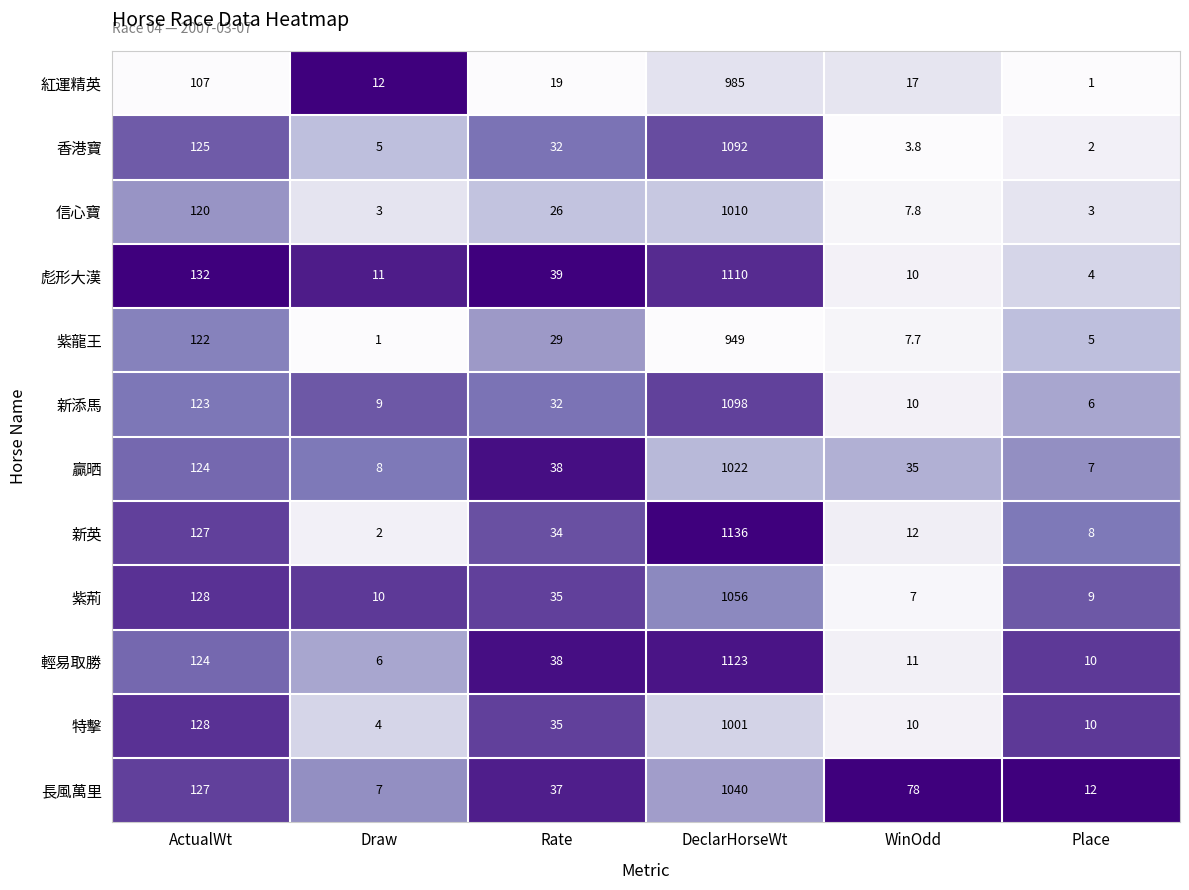

True or false: 紫荊 has a value of 35.1 at ActualWt.

False